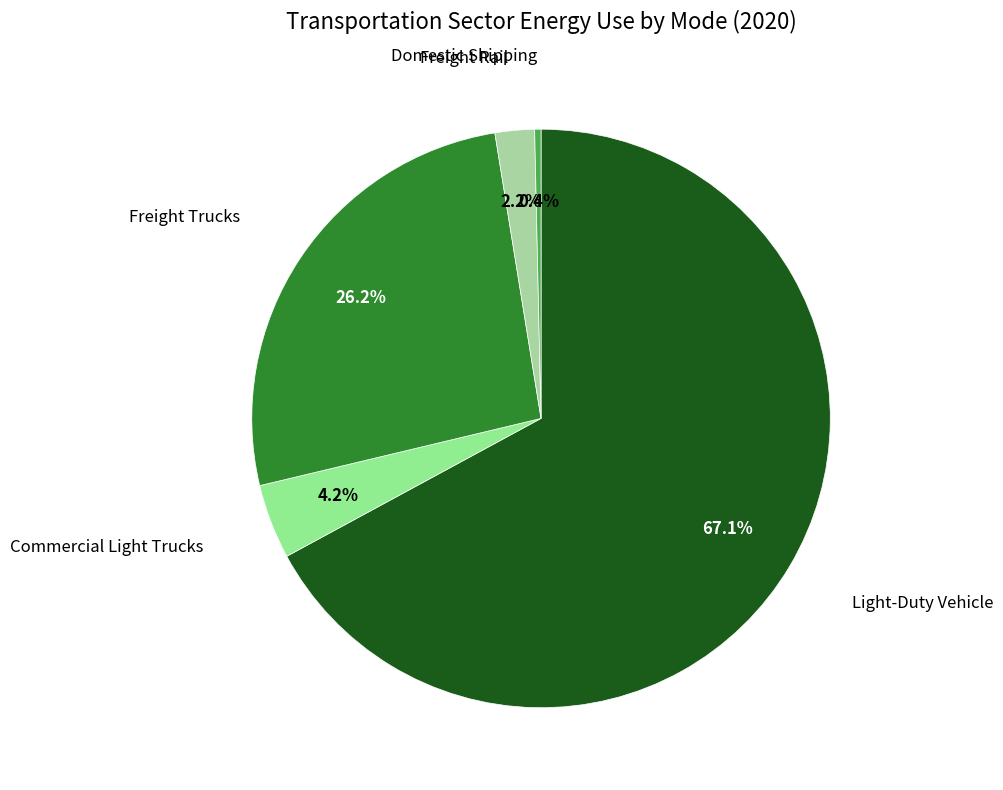

Which category accounts for the majority?

Light-Duty Vehicle